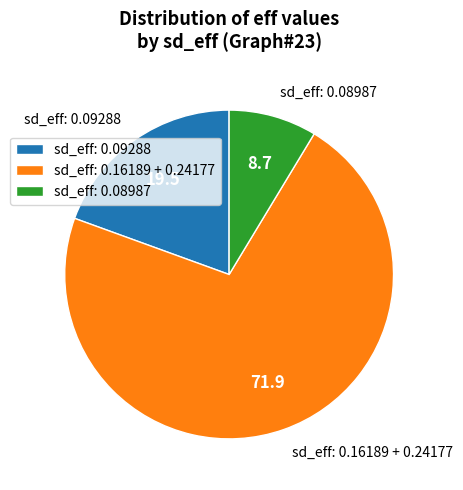

Rank the categories by value from highest to lowest.

sd_eff: 0.16189 + 0.24177, sd_eff: 0.09288, sd_eff: 0.08987